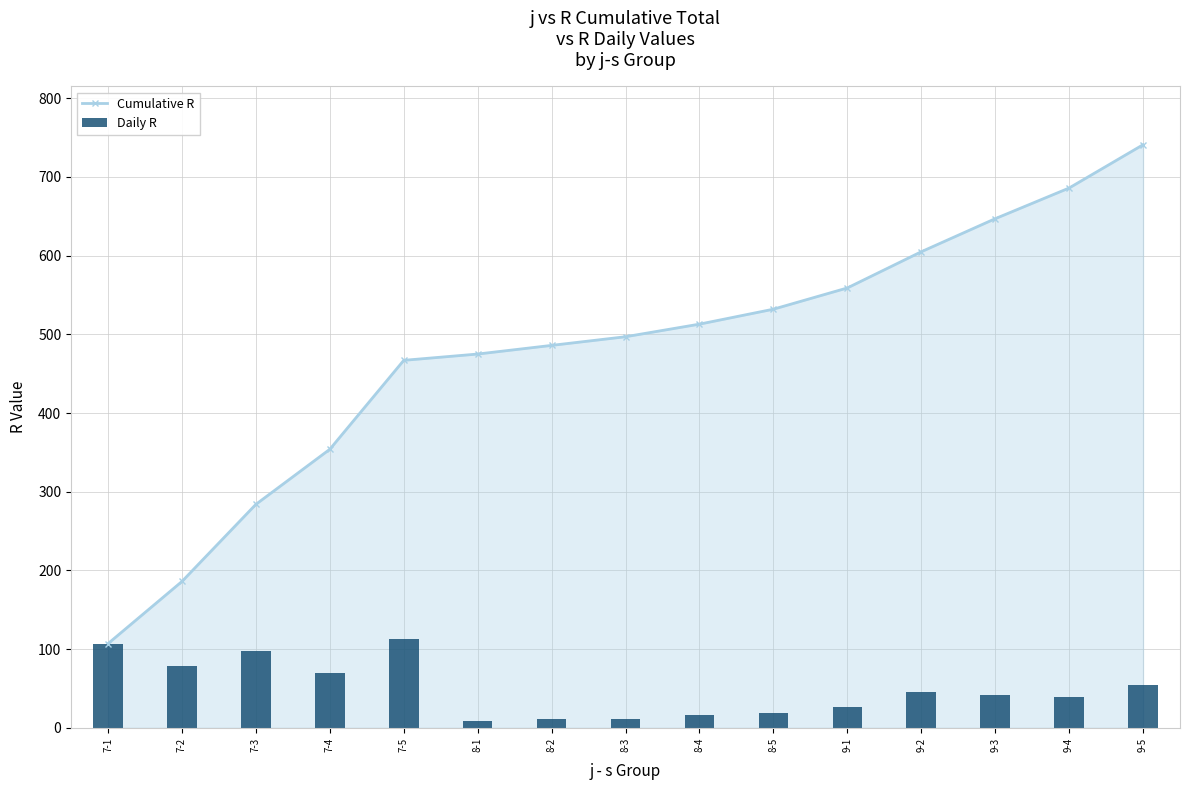

At which category is the sum across all series the highest?

9-5